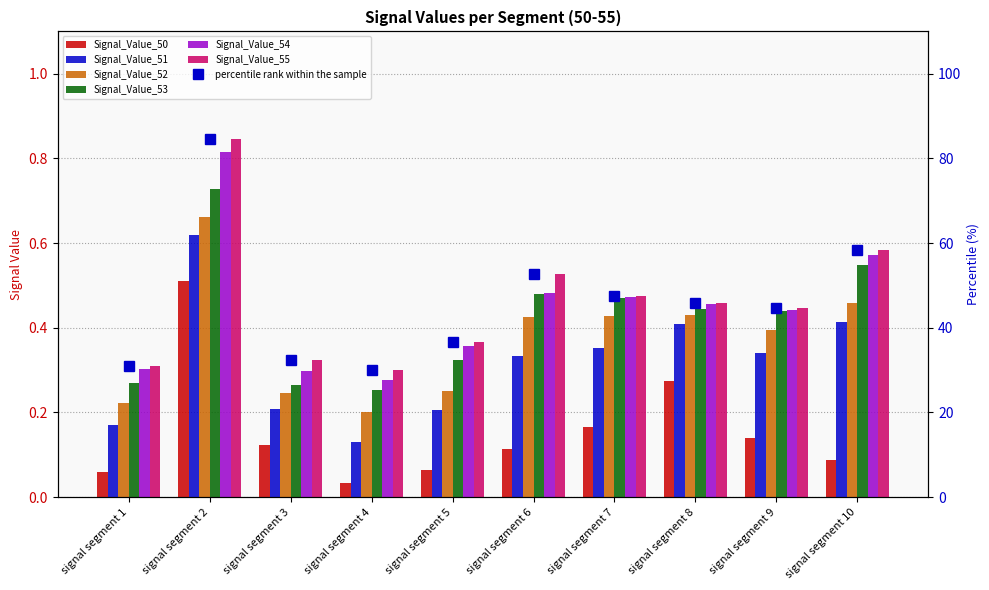

Reading left to right, what are all the values shown in this chart?

Signal_Value_50: signal segment 1=0.1	signal segment 2=0.5	signal segment 3=0.1	signal segment 4=0.0	signal segment 5=0.1	signal segment 6=0.1	signal segment 7=0.2	signal segment 8=0.3	signal segment 9=0.1	signal segment 10=0.1
Signal_Value_51: signal segment 1=0.2	signal segment 2=0.6	signal segment 3=0.2	signal segment 4=0.1	signal segment 5=0.2	signal segment 6=0.3	signal segment 7=0.4	signal segment 8=0.4	signal segment 9=0.3	signal segment 10=0.4
Signal_Value_52: signal segment 1=0.2	signal segment 2=0.7	signal segment 3=0.2	signal segment 4=0.2	signal segment 5=0.2	signal segment 6=0.4	signal segment 7=0.4	signal segment 8=0.4	signal segment 9=0.4	signal segment 10=0.5
Signal_Value_53: signal segment 1=0.3	signal segment 2=0.7	signal segment 3=0.3	signal segment 4=0.3	signal segment 5=0.3	signal segment 6=0.5	signal segment 7=0.5	signal segment 8=0.4	signal segment 9=0.4	signal segment 10=0.5
Signal_Value_54: signal segment 1=0.3	signal segment 2=0.8	signal segment 3=0.3	signal segment 4=0.3	signal segment 5=0.4	signal segment 6=0.5	signal segment 7=0.5	signal segment 8=0.5	signal segment 9=0.4	signal segment 10=0.6
Signal_Value_55: signal segment 1=0.3	signal segment 2=0.8	signal segment 3=0.3	signal segment 4=0.3	signal segment 5=0.4	signal segment 6=0.5	signal segment 7=0.5	signal segment 8=0.5	signal segment 9=0.4	signal segment 10=0.6